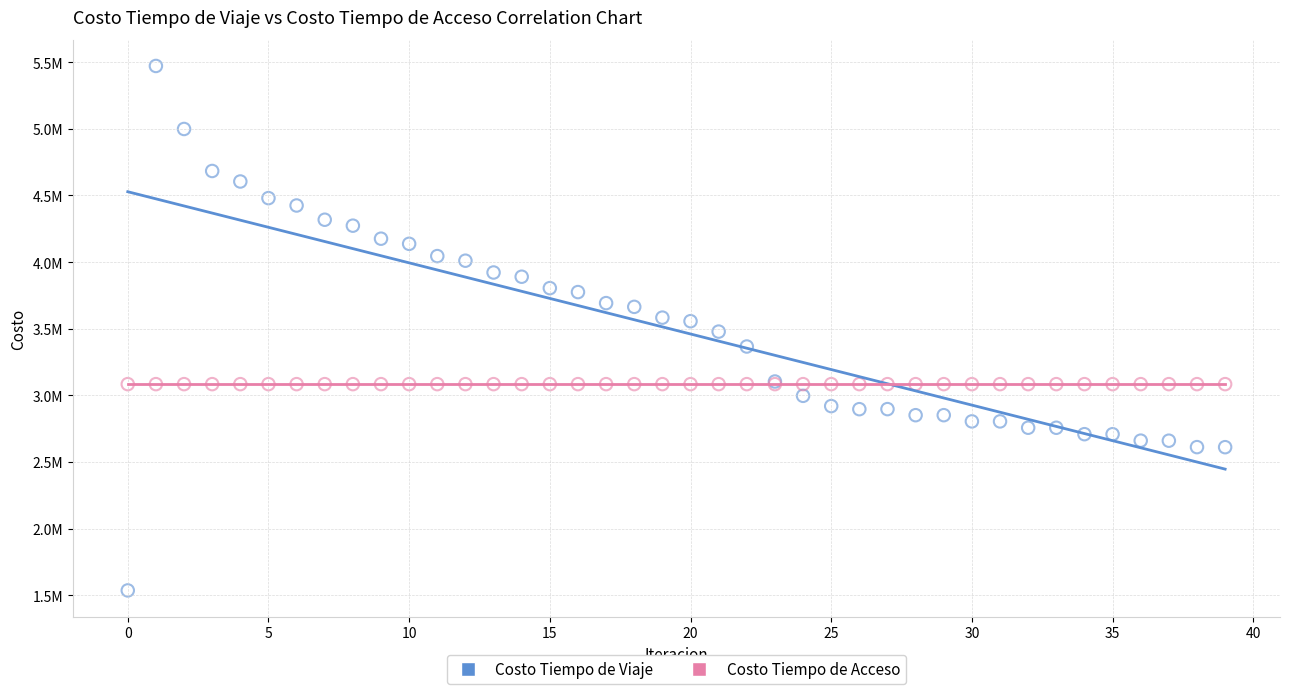

What are all the series names shown in the legend?

Costo Tiempo de Viaje, Costo Tiempo de Acceso